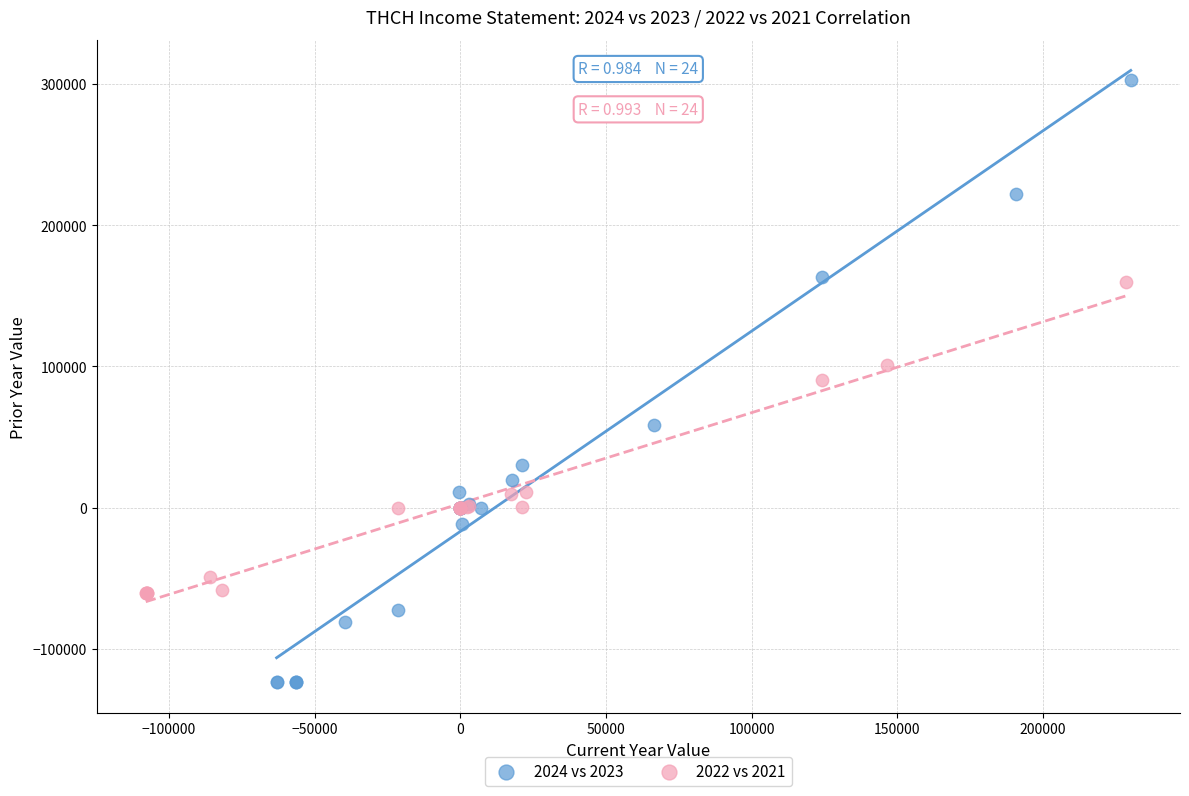

Which series reaches the maximum Y coordinate?

2024 vs 2023